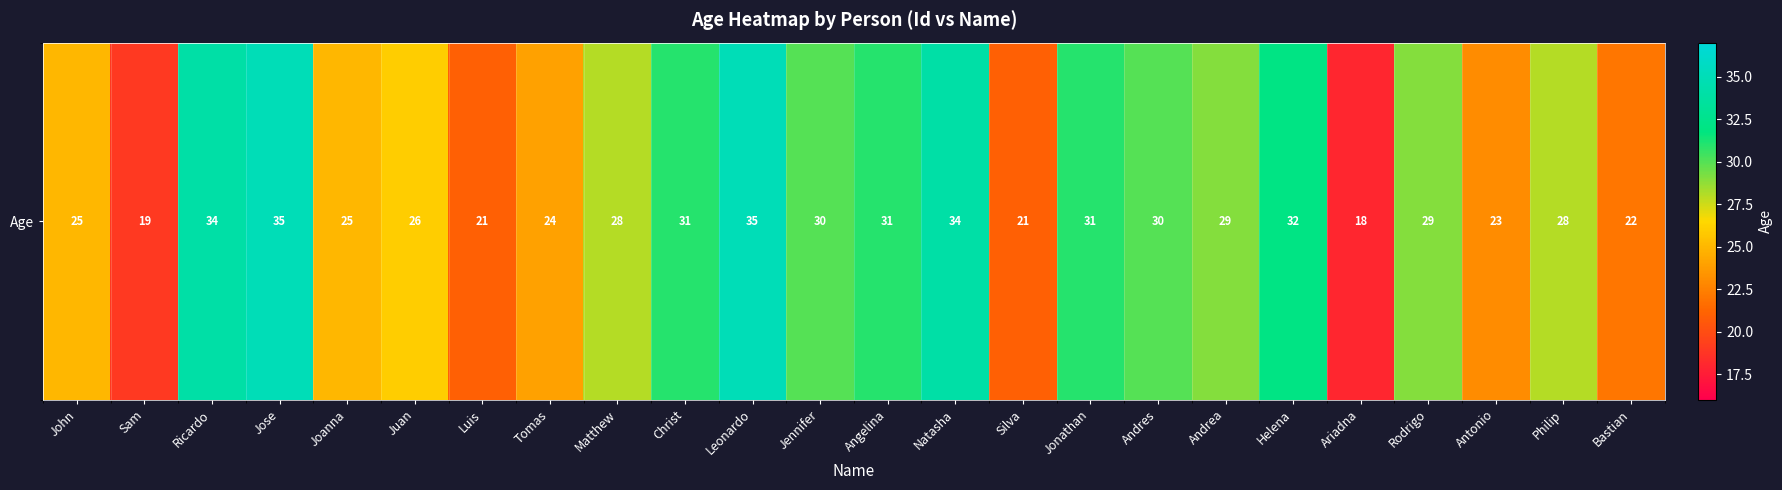

At which category does the chart reach its minimum across all series?

Ariadna